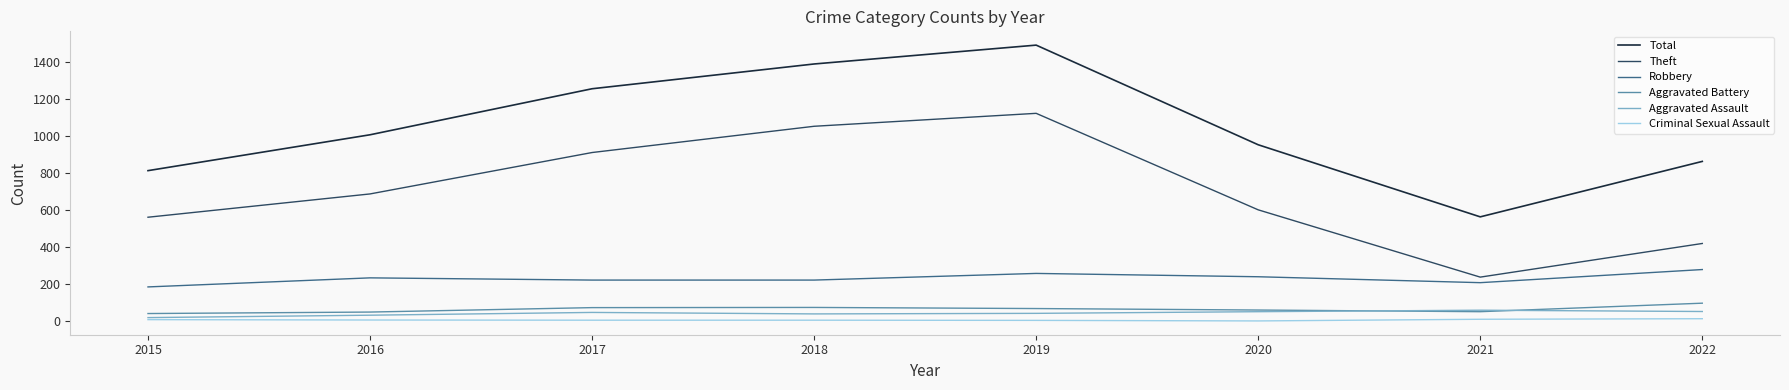

At which label is Total closest to 1027?

2016